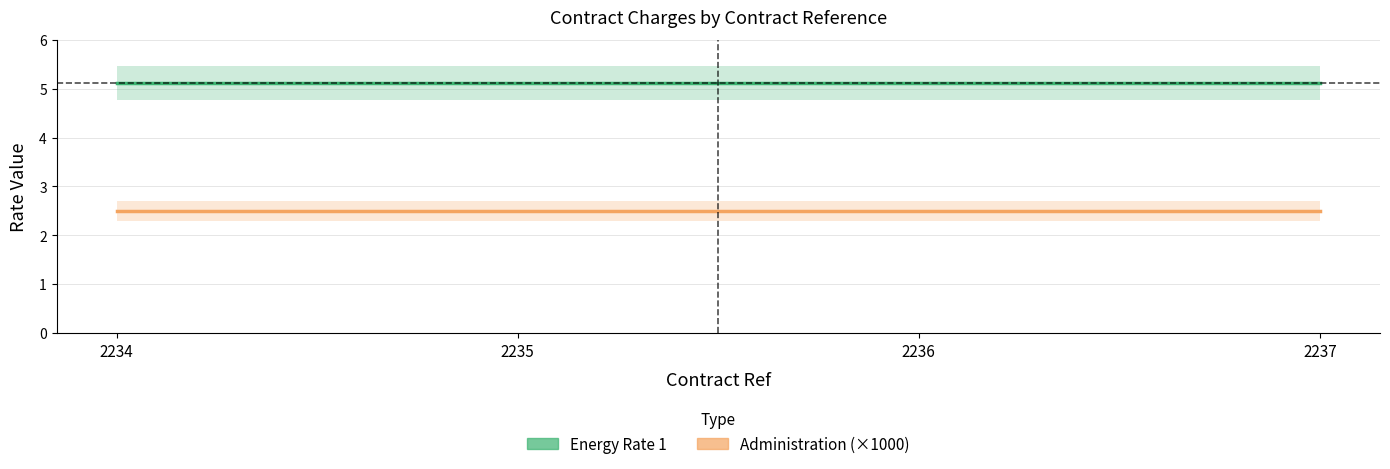

Count the number of categories in the chart.

4